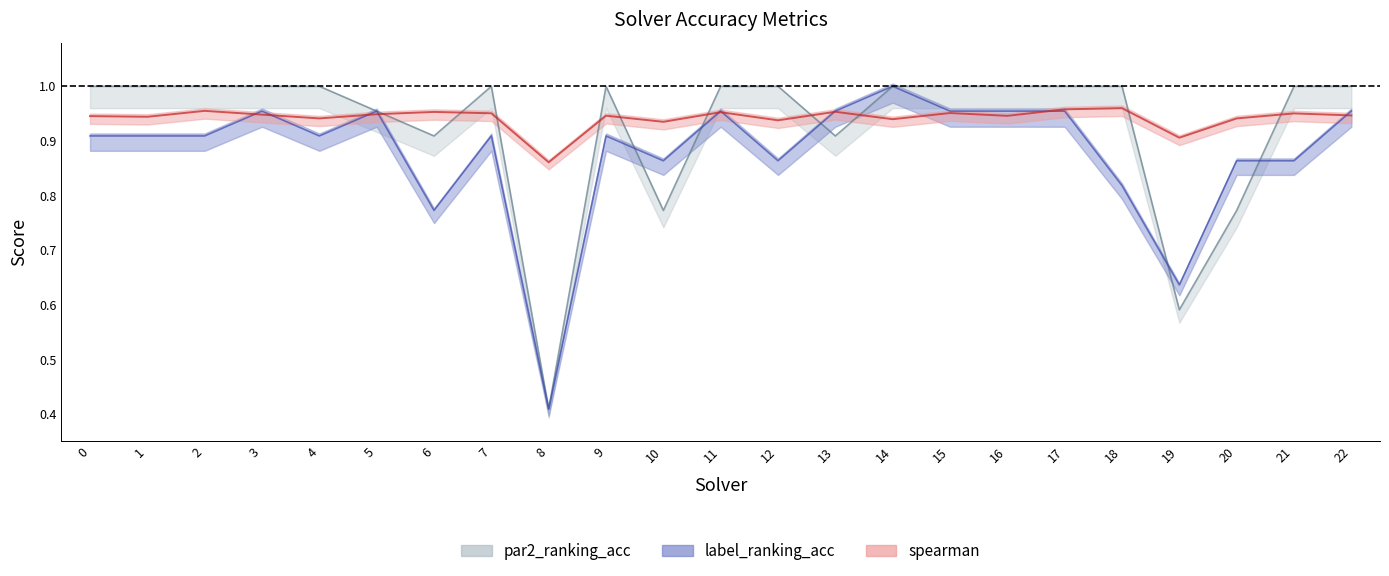

List the labels in order of par2_ranking_acc value, smallest first.

8, 19, 10, 20, 6, 13, 5, 0, 1, 2, 3, 4, 7, 9, 11, 12, 14, 15, 16, 17, 18, 21, 22